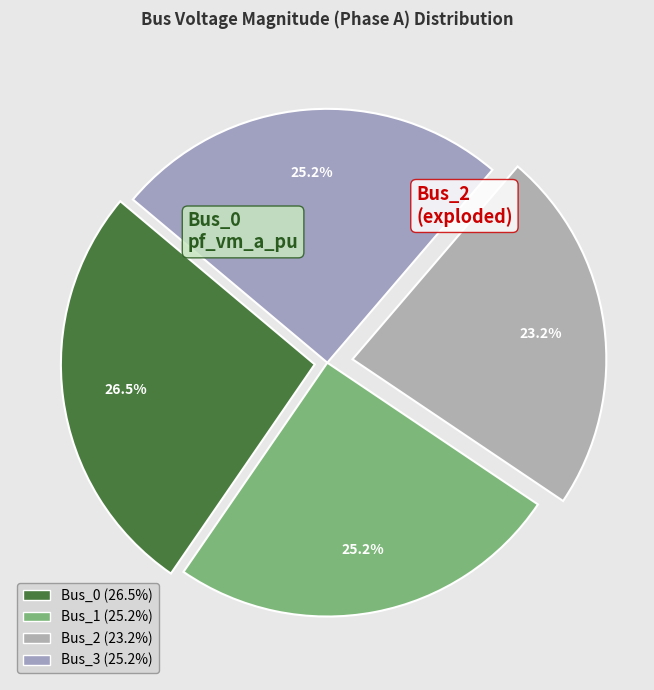

Which slice is the largest?

Bus_0